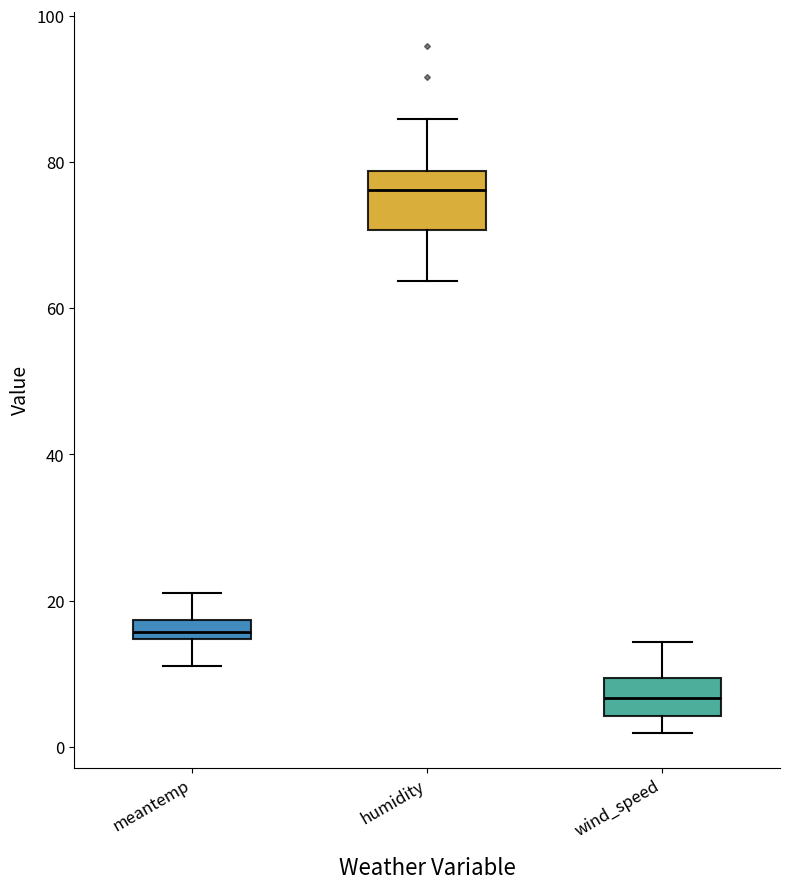

Comparing the boxes themselves (not the whiskers), which one is the tallest?

humidity